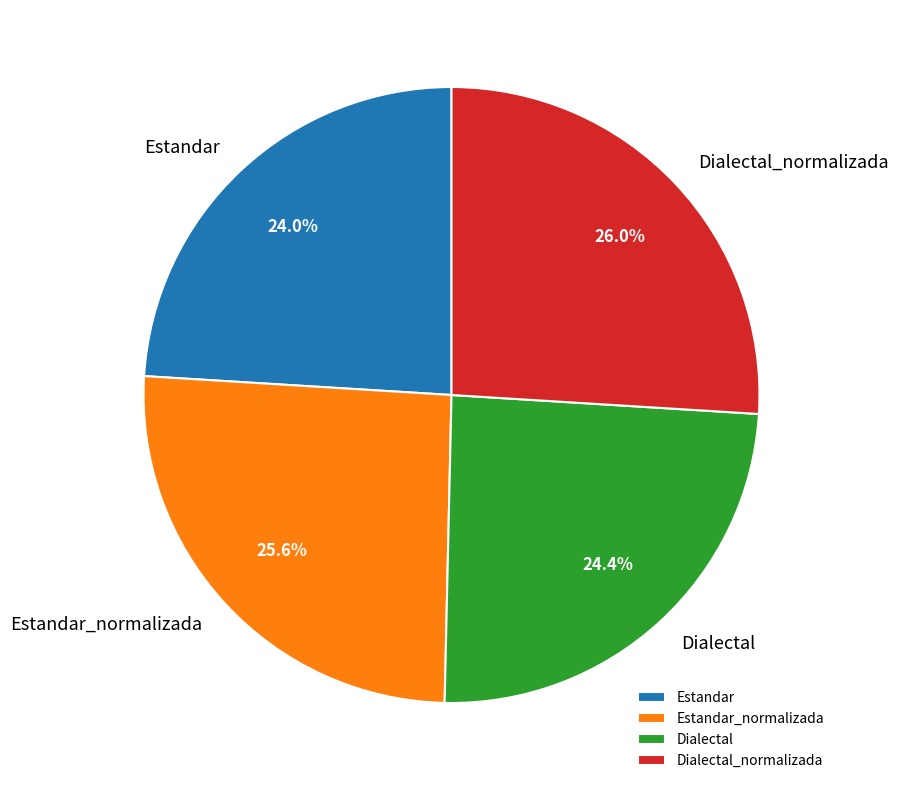

Which has a higher value, Estandar or Dialectal_normalizada?

Dialectal_normalizada